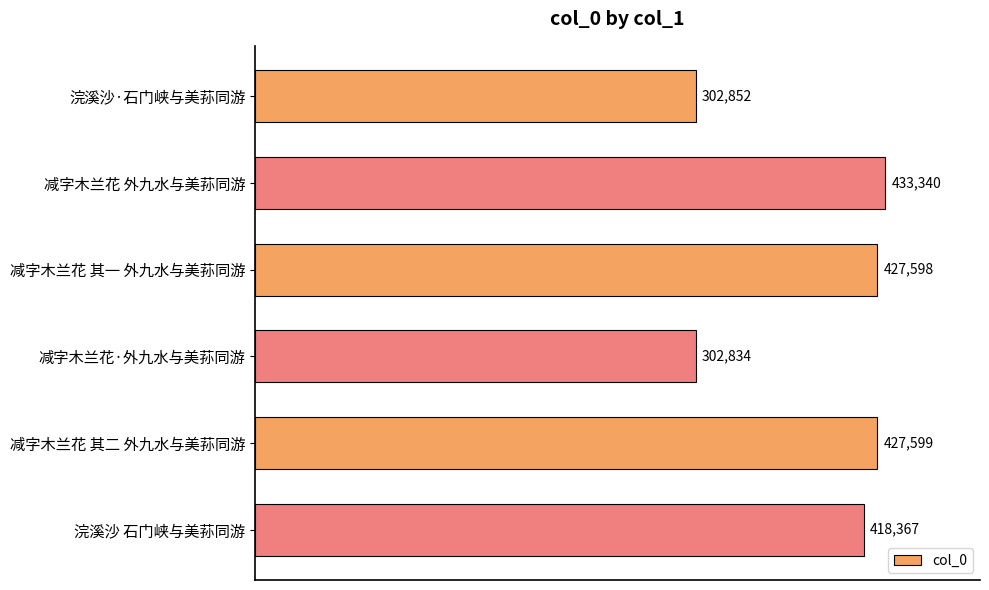

What is the maximum value shown in the chart?

433340